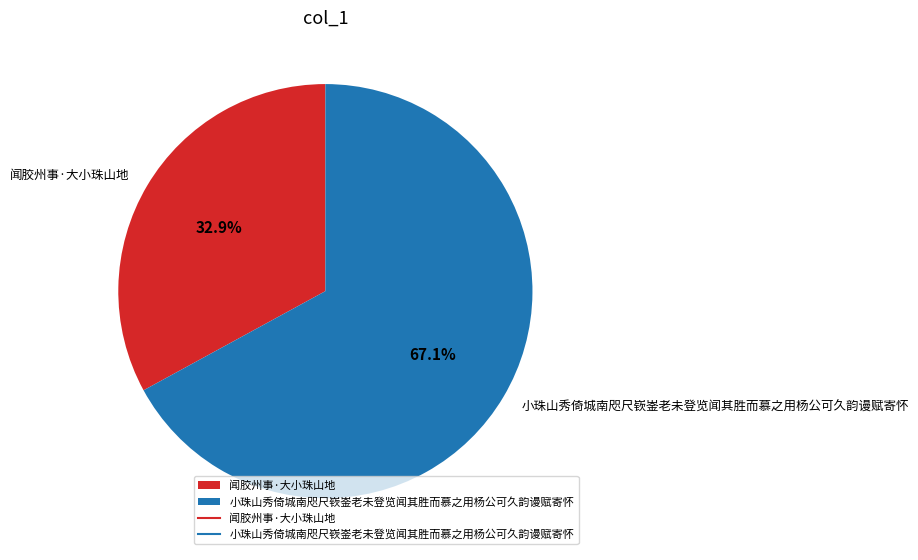

How many segments does this pie chart have?

2